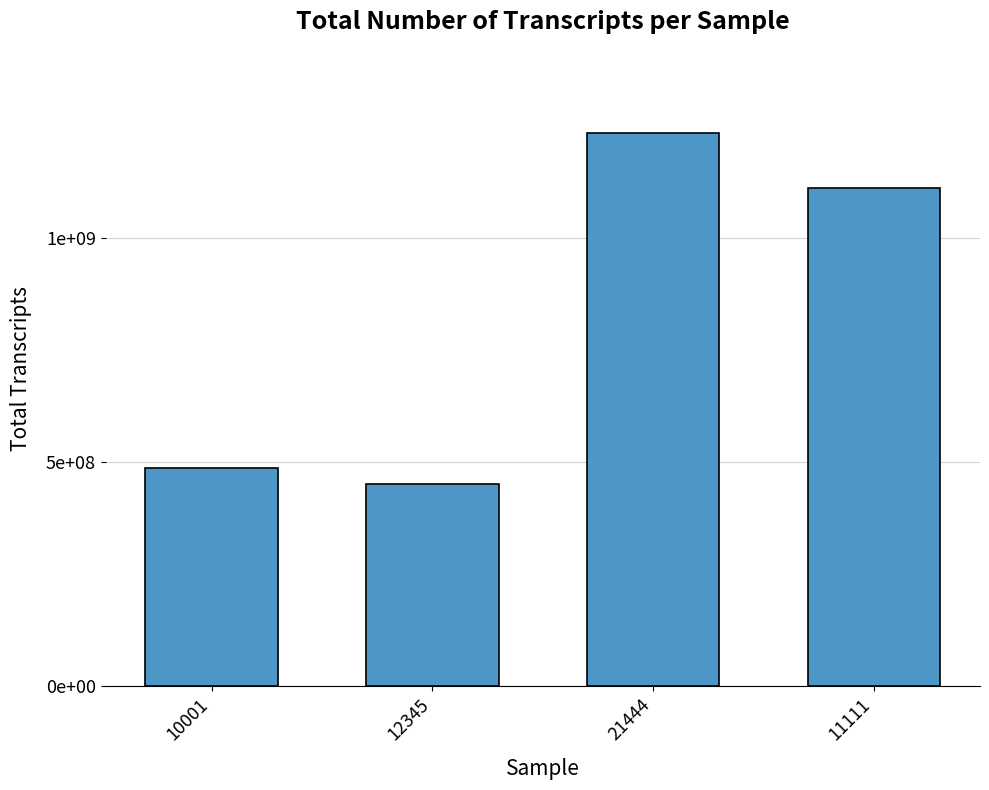

Reading left to right, extract all data points from this chart.

486406482	451526554	1234567890	1111111111